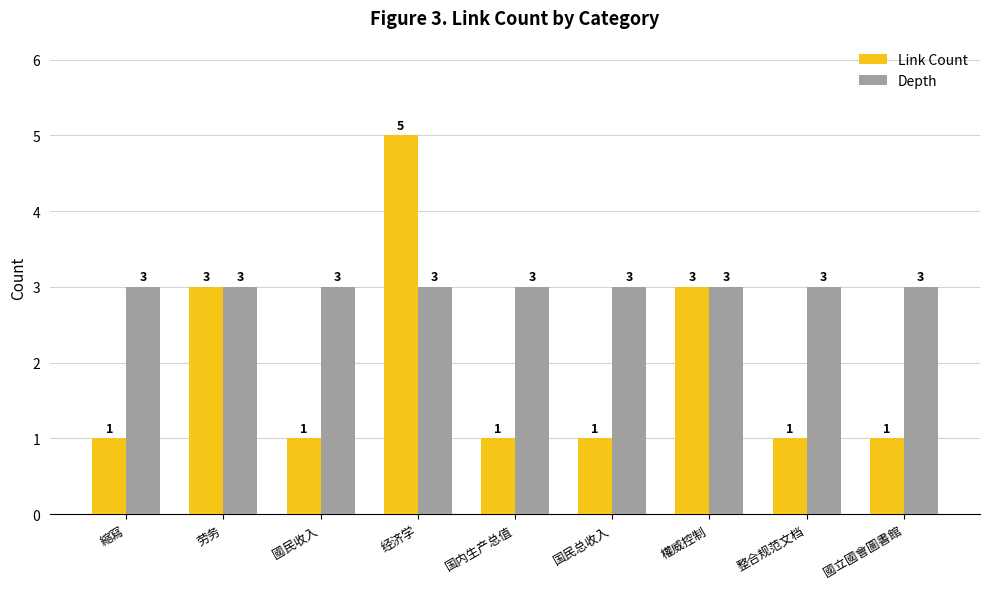

What is the average value of the Depth series?

3